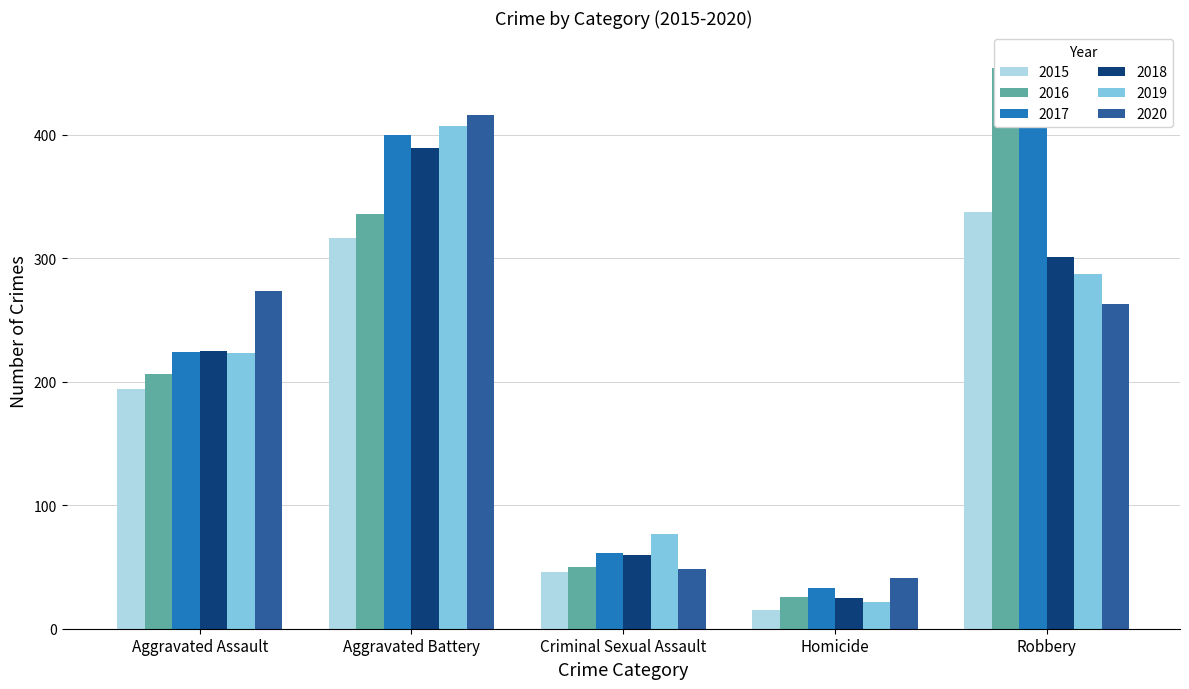

What is the sum of all 2018 values?

1000